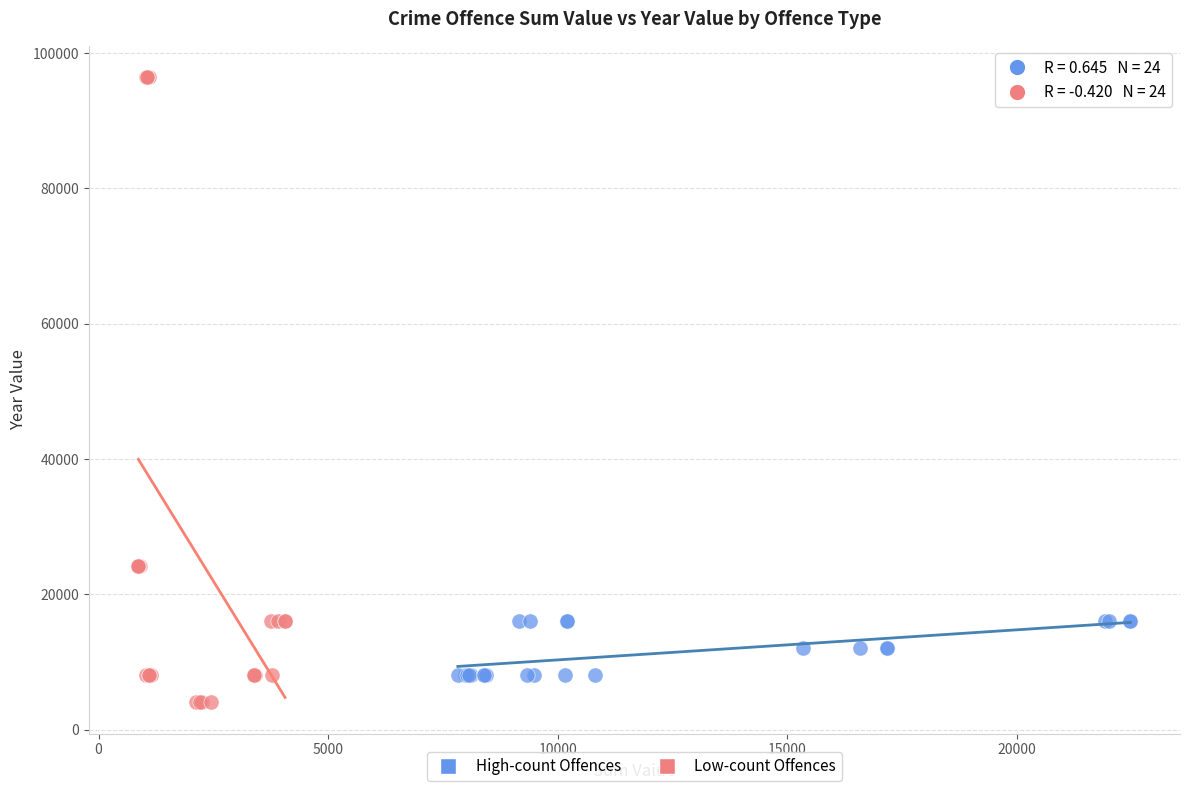

Which series has the largest Y range (max minus min)?

Low-count Offences